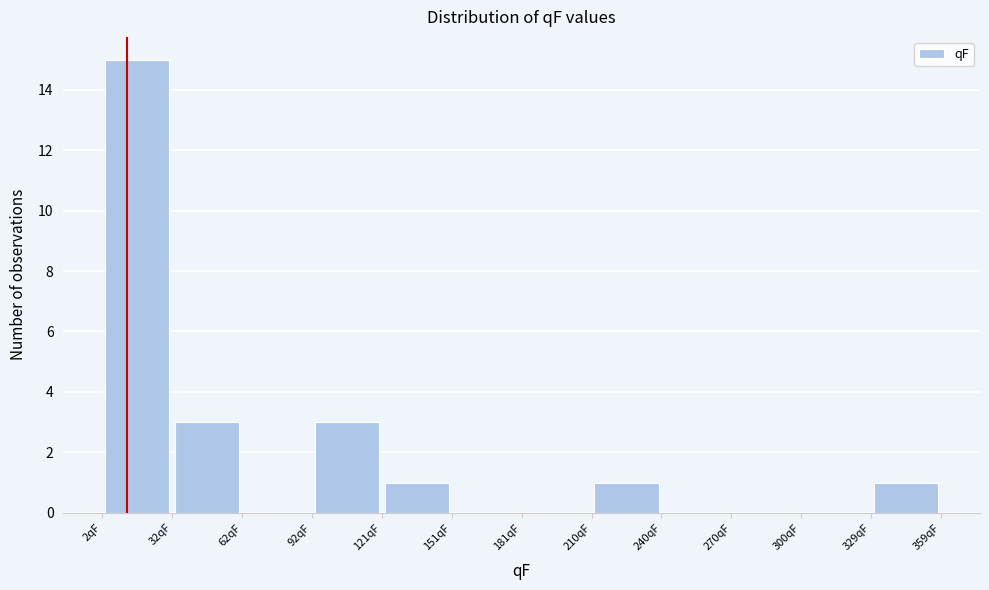

Over which range of the x-axis is the bar tallest?

0 to 30